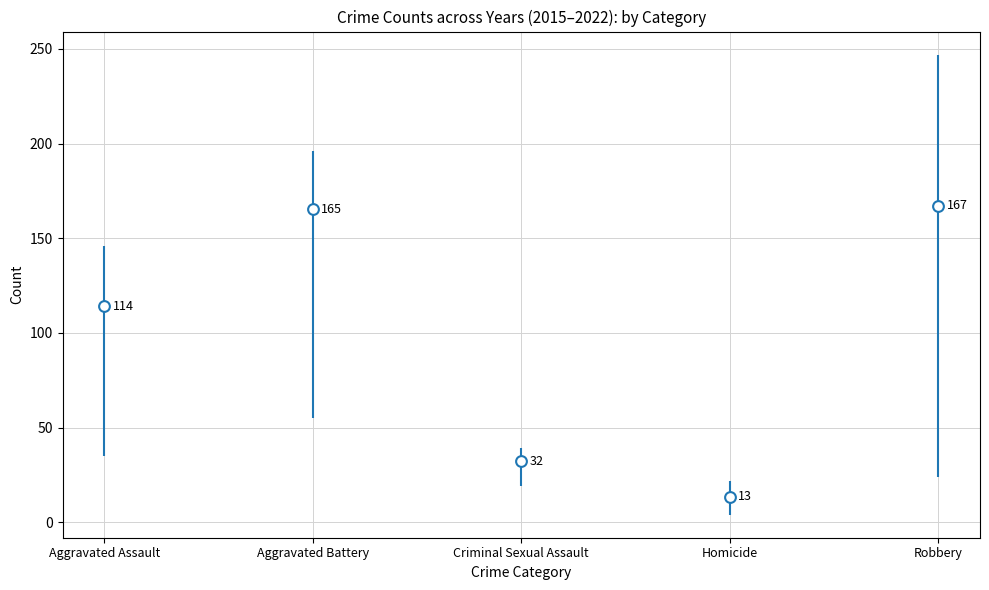

Is the value of Criminal Sexual Assault at 2017 greater than the value of Aggravated Battery at 2016?

No